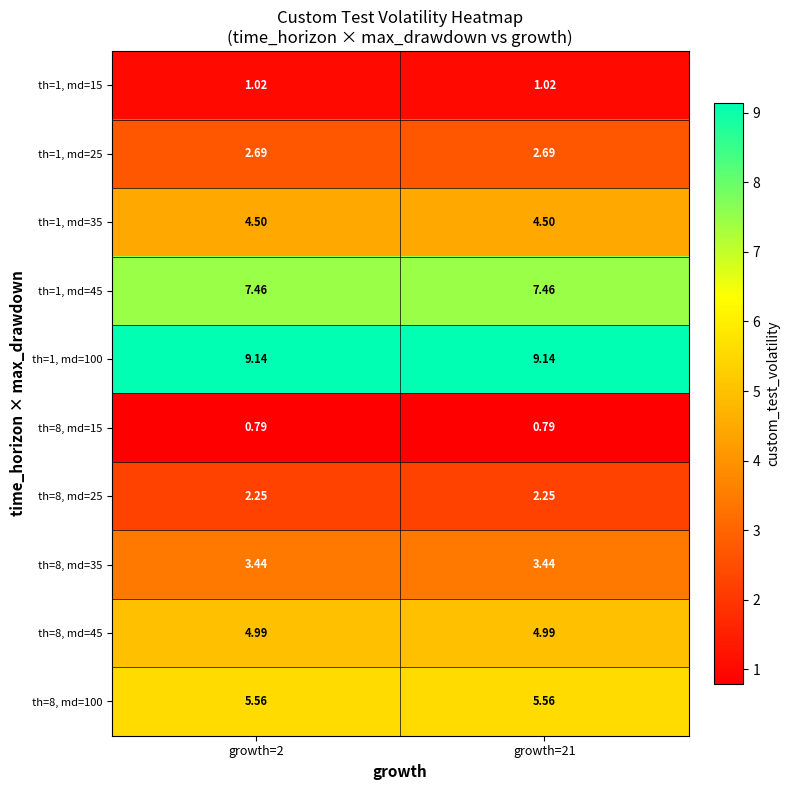

What is the smallest value displayed?

0.8